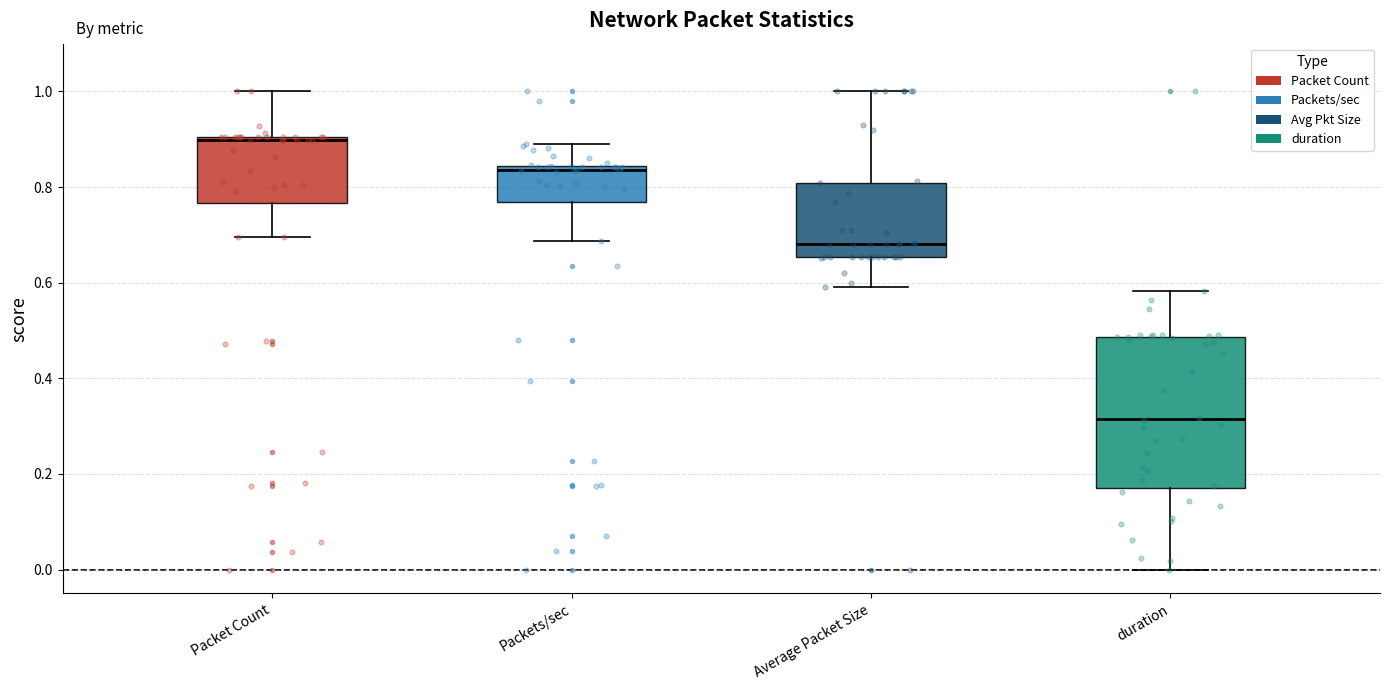

Comparing the boxes themselves (not the whiskers), which one is the tallest?

duration